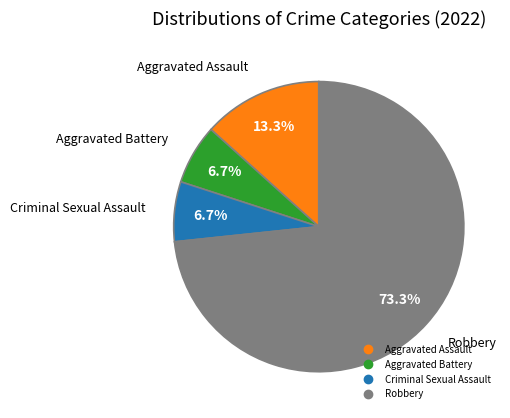

What is the largest slice in the pie chart?

Robbery